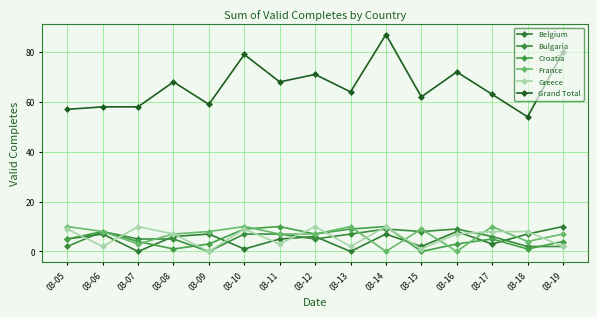

What value does the Greece series have at 03-08, to the nearest 5?

5